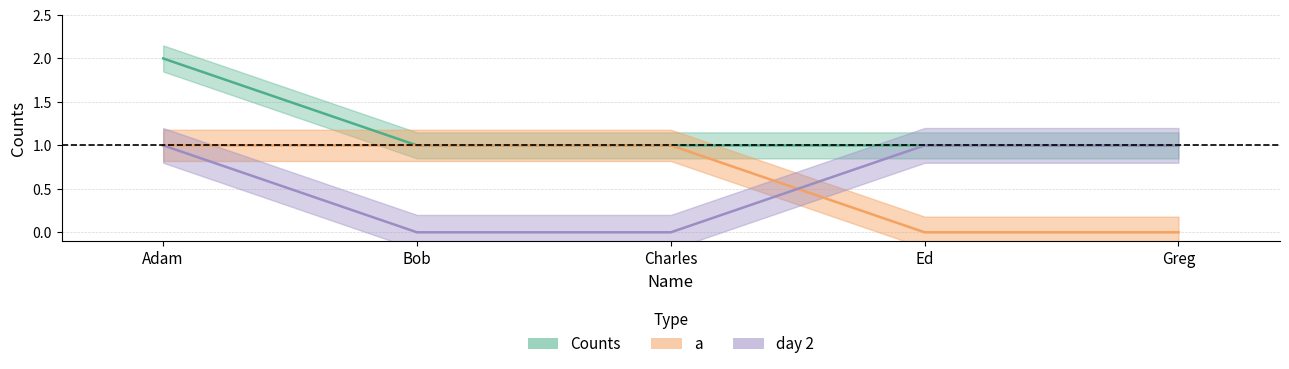

Reading left to right, transcribe all the data shown in this chart.

Counts: Adam=2	Bob=1	Charles=1	Ed=1	Greg=1
a: Adam=1	Bob=1	Charles=1	Ed=0	Greg=0
day 2: Adam=1	Bob=0	Charles=0	Ed=1	Greg=1